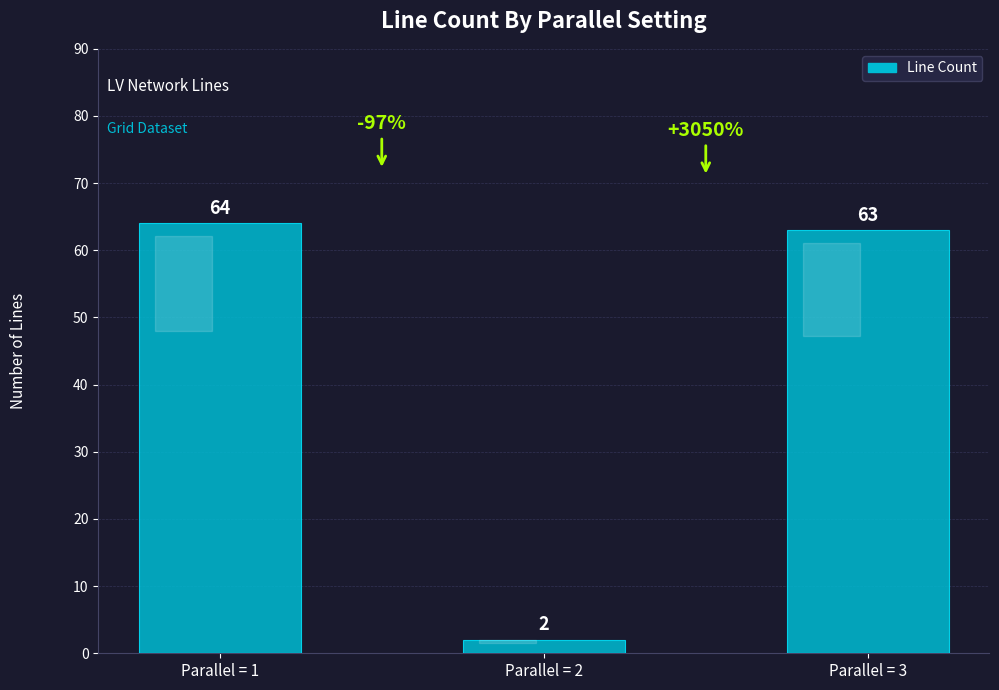

Between Parallel = 2 and Parallel = 1, which is larger?

Parallel = 1